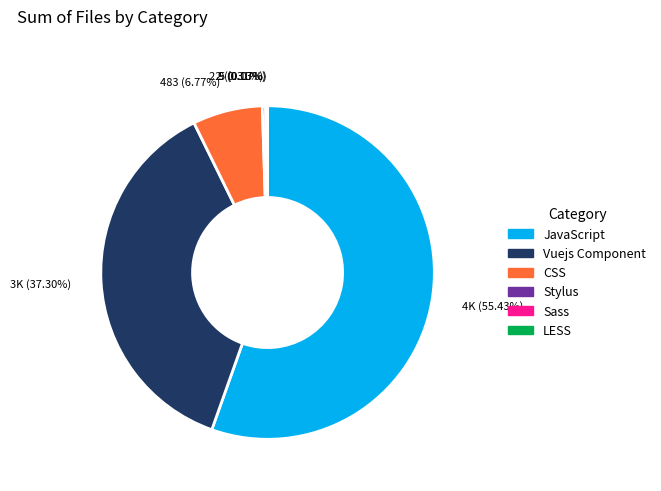

Is JavaScript the majority of the pie?

Yes